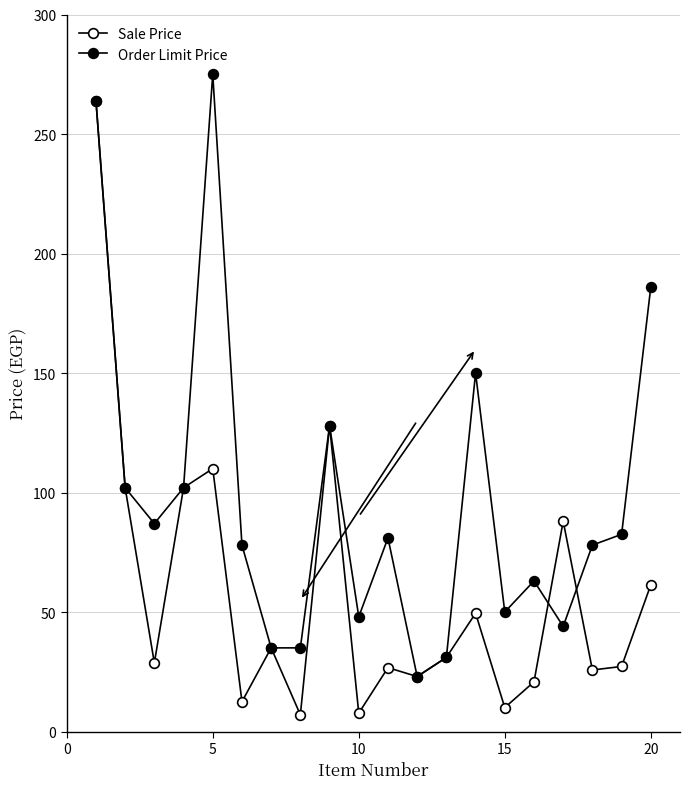

What is the highest value of the Order Limit Price series?

275.0